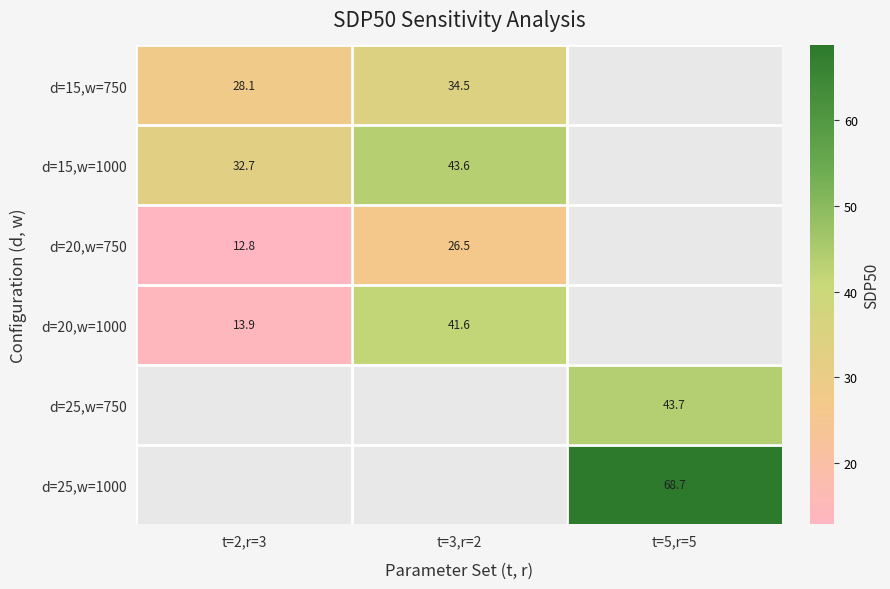

Is the value of d=25,w=750 at t=5,r=5 greater than the value of d=20,w=750 at t=3,r=2?

Yes